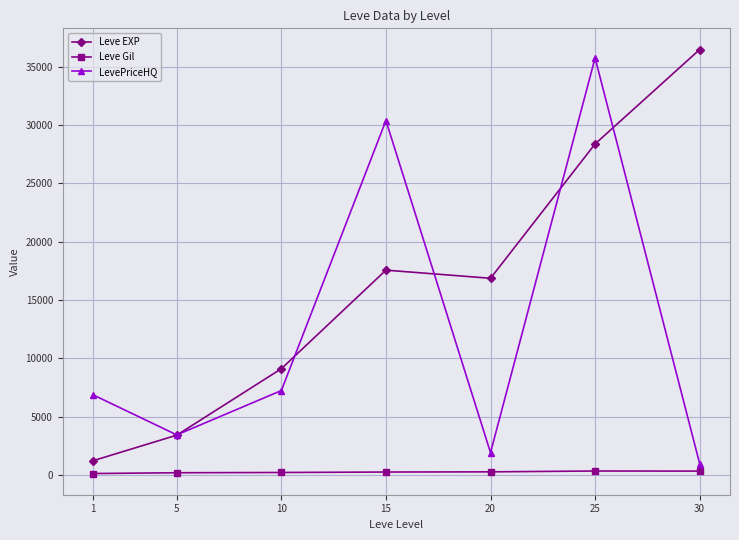

What is the difference between the maximum and minimum values in the Leve Gil series?

216.3